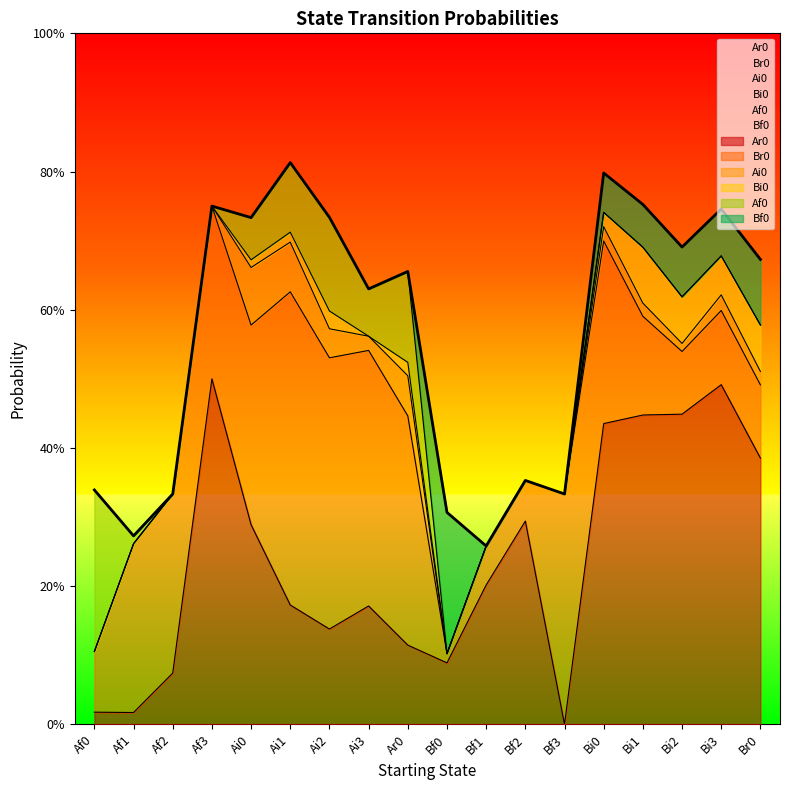

Reading left to right, extract all data points from this chart.

Ar0: Af0=0.0	Af1=0.0	Af2=0.1	Af3=0.5	Ai0=0.3	Ai1=0.2	Ai2=0.1	Ai3=0.2	Ar0=0.1	Bf0=0.1	Bf1=0.2	Bf2=0.3	Bf3=0.0	Bi0=0.4	Bi1=0.4	Bi2=0.4	Bi3=0.5	Br0=0.4
Br0: Af0=0.1	Af1=0.2	Af2=0.3	Af3=0.2	Ai0=0.3	Ai1=0.5	Ai2=0.4	Ai3=0.4	Ar0=0.3	Bf0=0.0	Bf1=0.1	Bf2=0.1	Bf3=0.3	Bi0=0.3	Bi1=0.1	Bi2=0.1	Bi3=0.1	Br0=0.1
Ai0: Af0=0.0	Af1=0.0	Af2=0.0	Af3=0.0	Ai0=0.1	Ai1=0.1	Ai2=0.0	Ai3=0.0	Ar0=0.1	Bf0=0.0	Bf1=0.0	Bf2=0.0	Bf3=0.0	Bi0=0.0	Bi1=0.0	Bi2=0.0	Bi3=0.0	Br0=0.0
Bi0: Af0=0.0	Af1=0.0	Af2=0.0	Af3=0.0	Ai0=0.0	Ai1=0.0	Ai2=0.0	Ai3=0.0	Ar0=0.0	Bf0=0.0	Bf1=0.0	Bf2=0.0	Bf3=0.0	Bi0=0.0	Bi1=0.1	Bi2=0.1	Bi3=0.1	Br0=0.1
Af0: Af0=0.2	Af1=0.0	Af2=0.0	Af3=0.0	Ai0=0.1	Ai1=0.1	Ai2=0.1	Ai3=0.1	Ar0=0.1	Bf0=0.0	Bf1=0.0	Bf2=0.0	Bf3=0.0	Bi0=0.0	Bi1=0.0	Bi2=0.0	Bi3=0.0	Br0=0.0
Bf0: Af0=0.0	Af1=0.0	Af2=0.0	Af3=0.0	Ai0=0.0	Ai1=0.0	Ai2=0.0	Ai3=0.0	Ar0=0.0	Bf0=0.2	Bf1=0.0	Bf2=0.0	Bf3=0.0	Bi0=0.1	Bi1=0.1	Bi2=0.1	Bi3=0.1	Br0=0.1